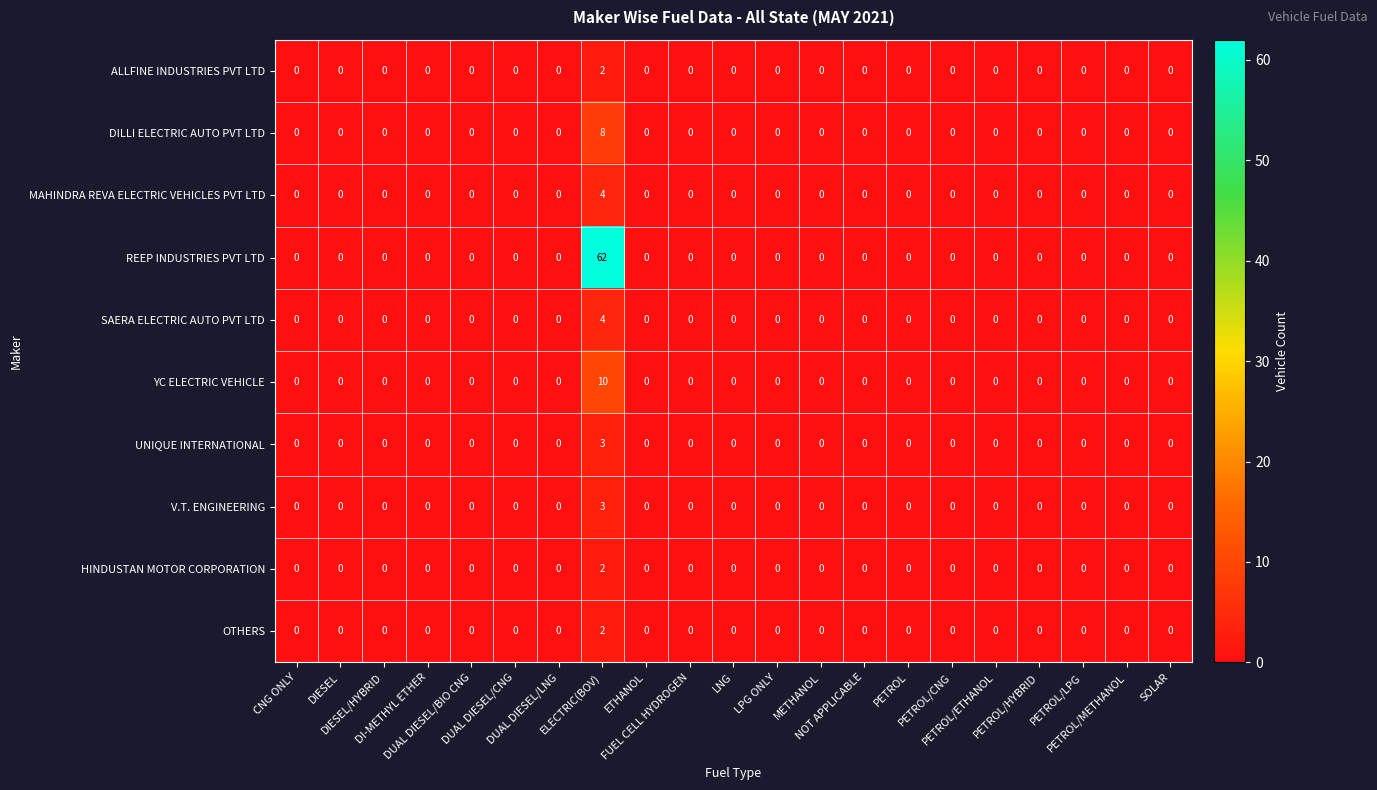

What is the difference between the maximum and minimum values in the MAHINDRA REVA ELECTRIC VEHICLES PVT LTD series?

4